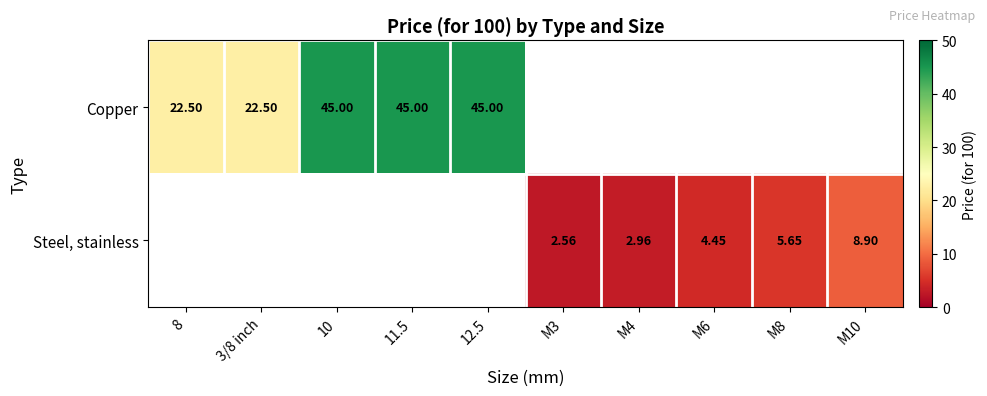

Rank the series by their average value, from highest to lowest.

Copper, Steel, stainless